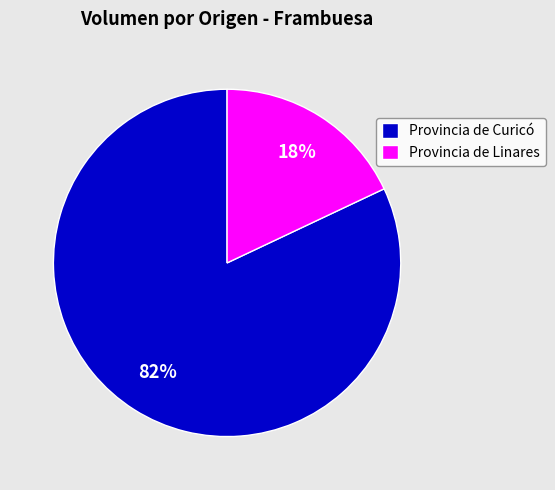

To the nearest percent, what portion does Provincia de Curicó represent?

82%